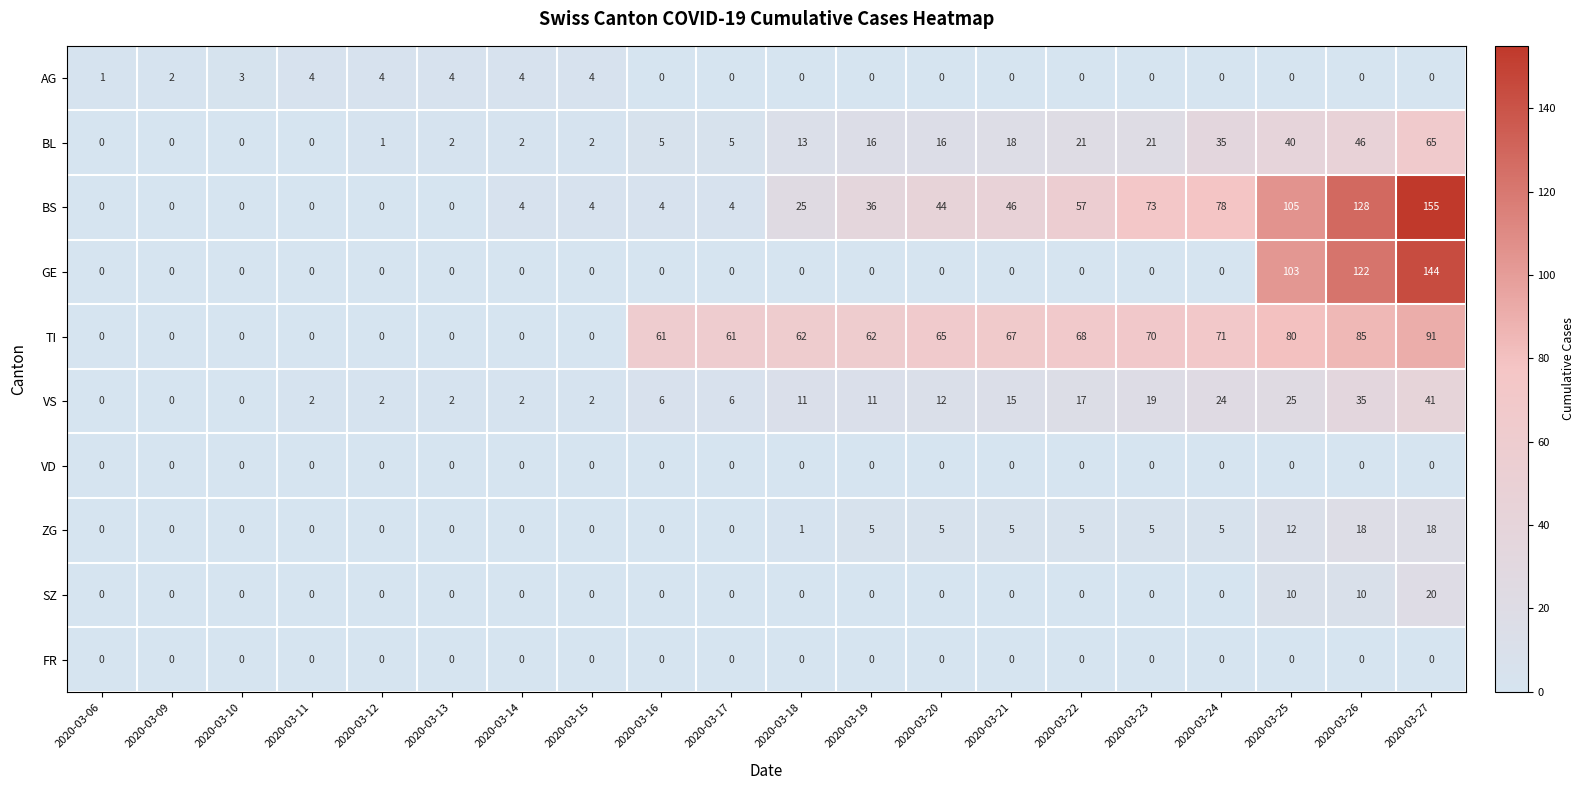

At how many categories does at least one series exceed 70?

5